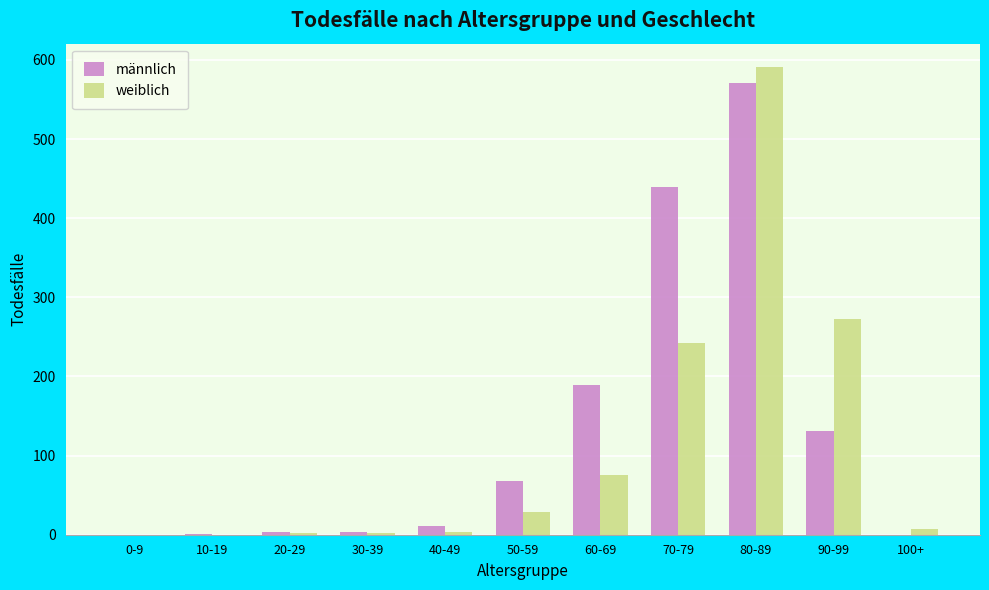

The value of männlich at 0-9 is 174. True or false?

False